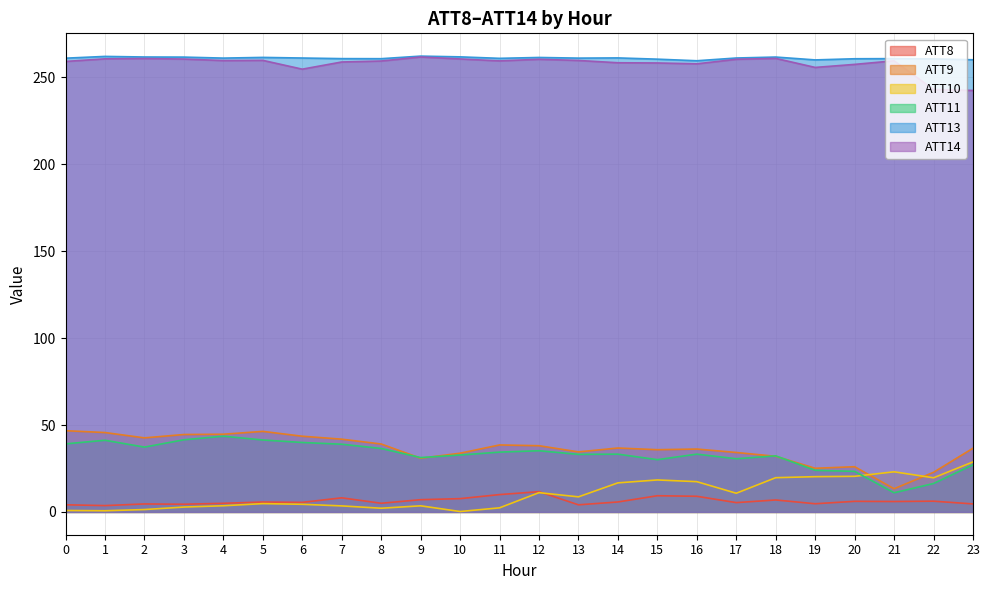

List the series in order of their peak value, highest first.

ATT13, ATT14, ATT9, ATT11, ATT10, ATT8